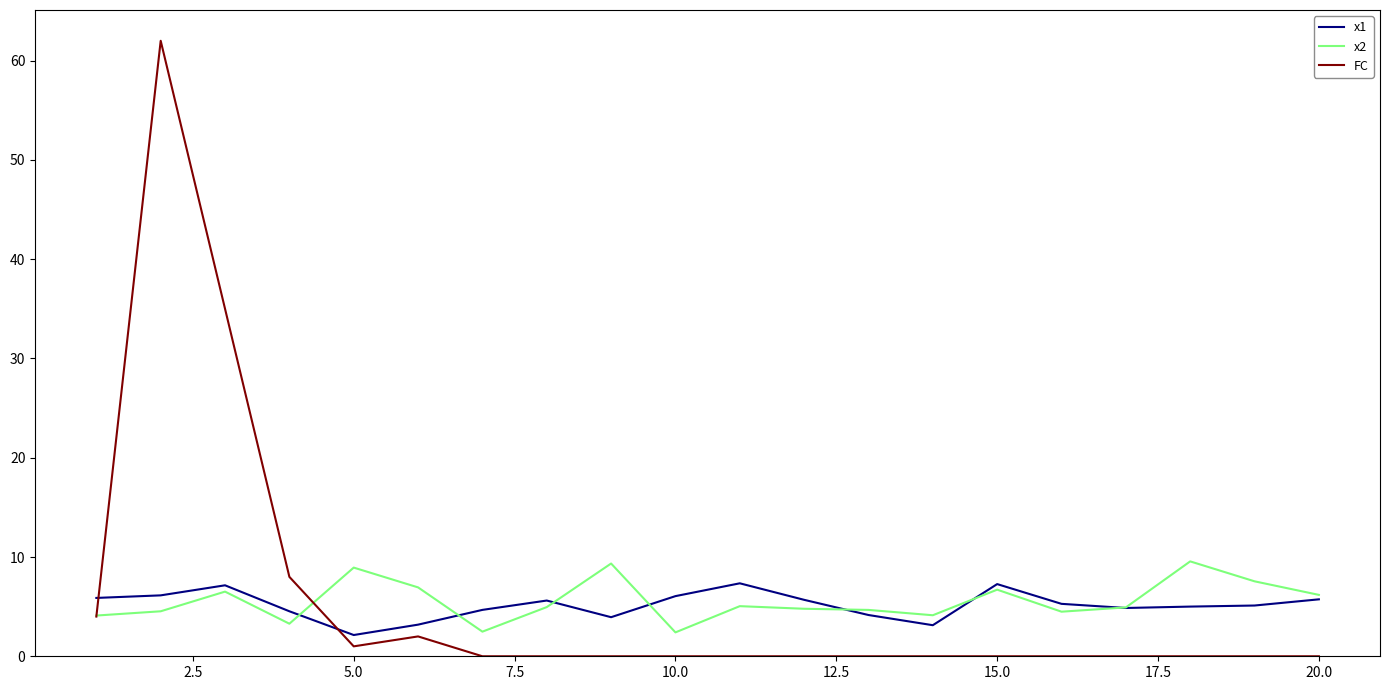

Which series ends up on top after the final intersection of FC and x1?

x1